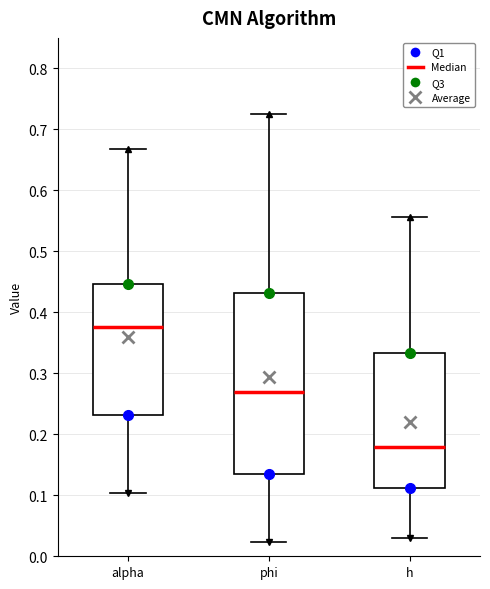

Reading left to right, transcribe this box plot: for each box, give where its median line is, the range the box spans, and where its two whiskers end, as read against the y-axis. The values are not printed on the chart, so give them approximately, as read against the axis.

alpha: median 0.38, box 0.23 to 0.45, whiskers 0.10 to 0.67
phi: median 0.27, box 0.14 to 0.43, whiskers 0.02 to 0.73
h: median 0.18, box 0.11 to 0.33, whiskers 0.03 to 0.56